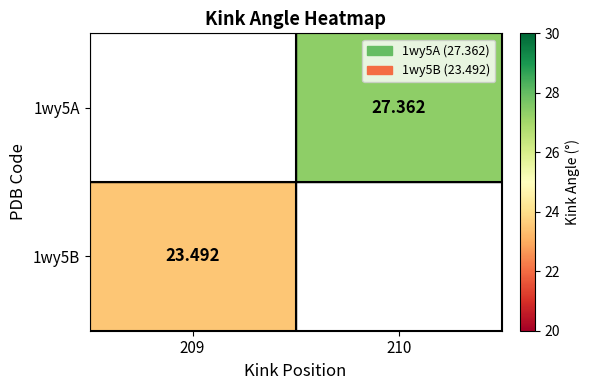

Which category has the lowest value across all series?

209